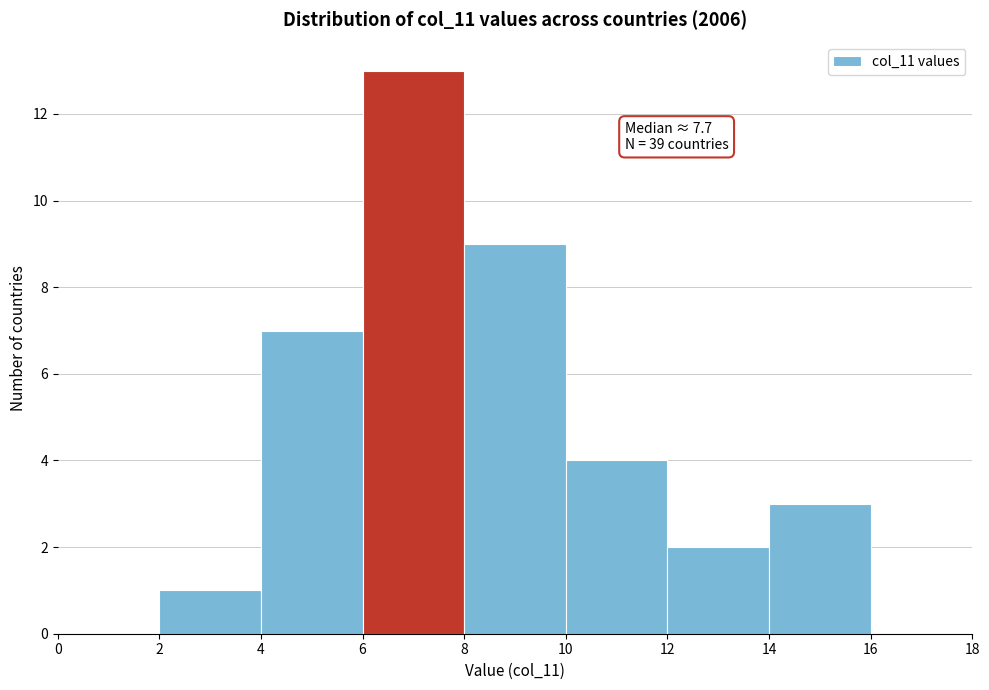

Over which range of the x-axis is the bar tallest?

6 to 8